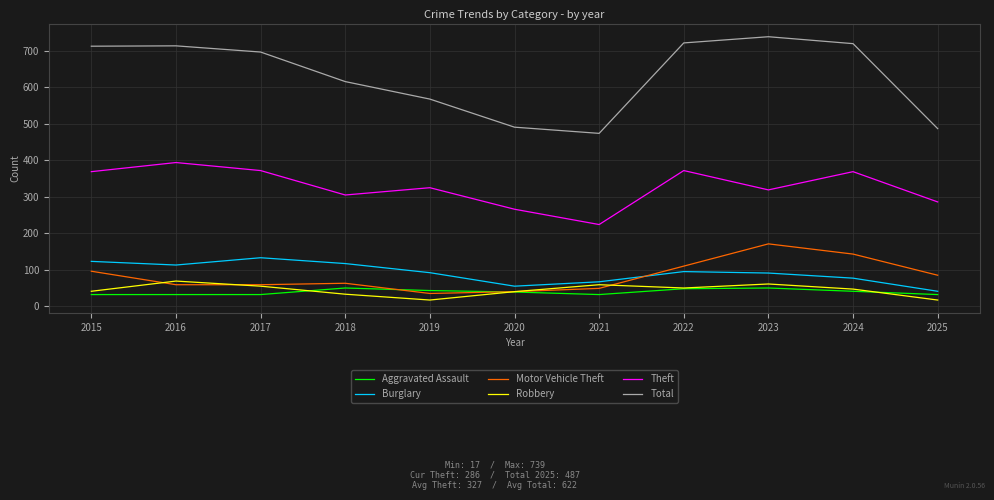

Which series changed the most between 2020 and 2024?

Total